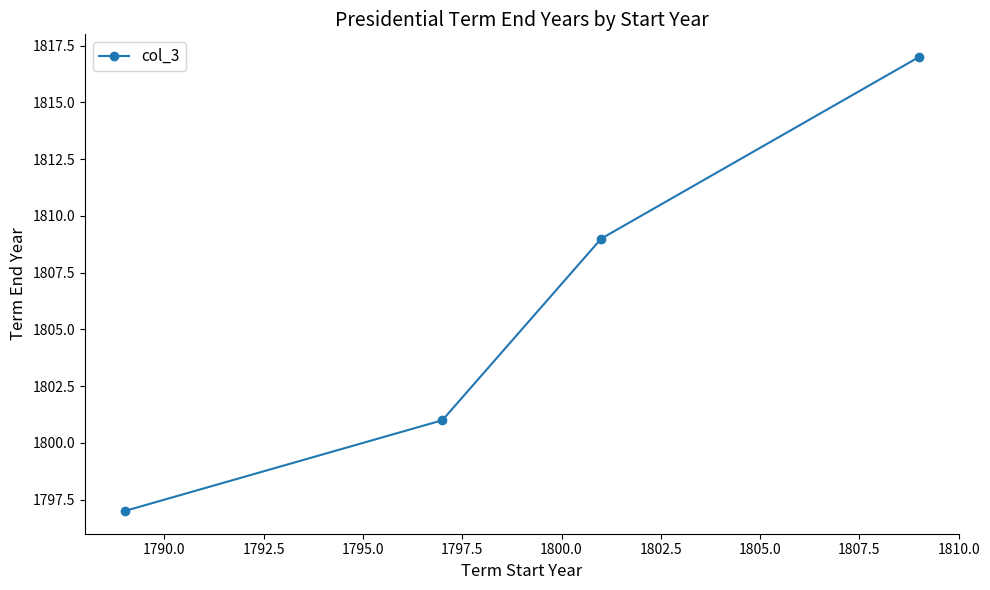

What is the value of the 3rd point from the left?

1809